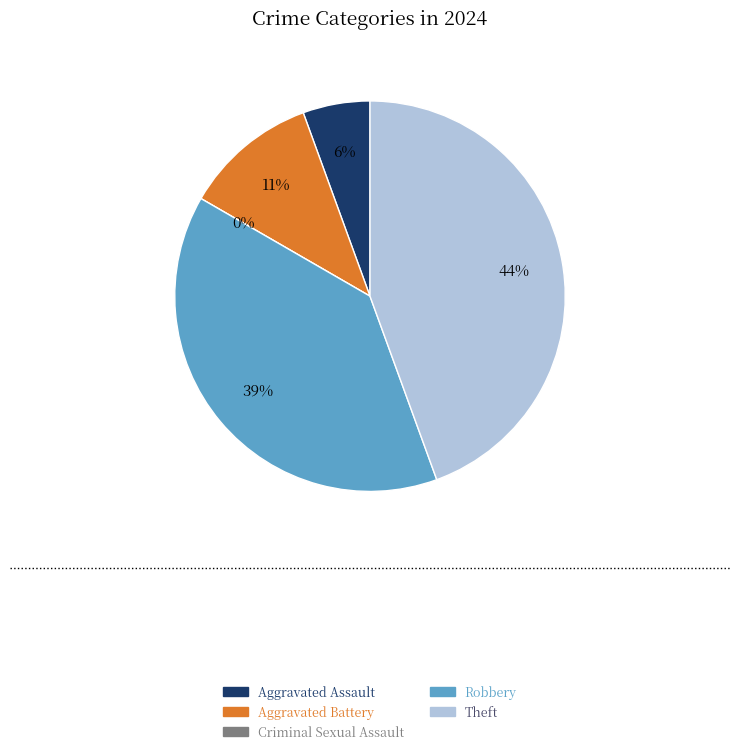

Count the number of slices in the pie.

5